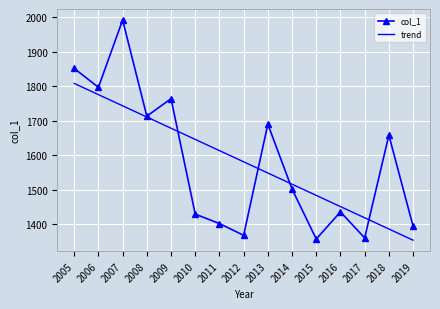

Which category has the highest value across all series?

2007